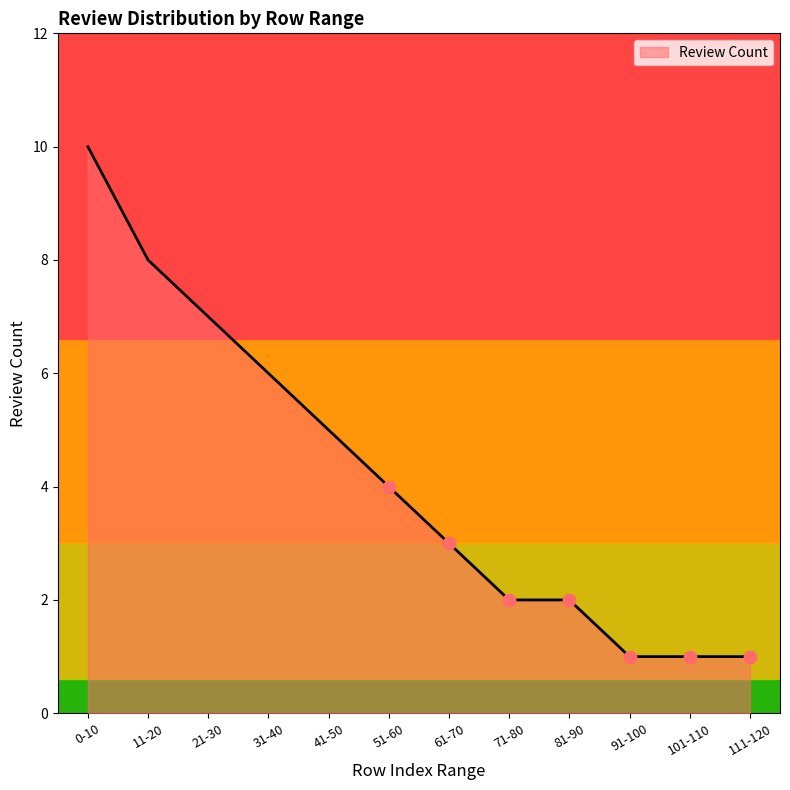

What is the ratio of the value at 41-50 to the value at 31-40?

0.8